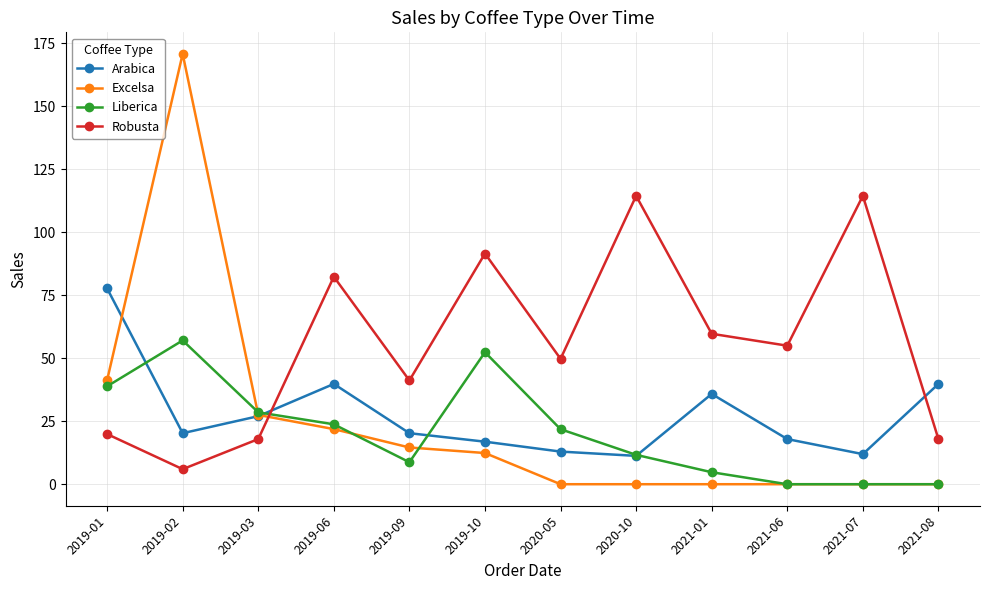

After their last crossing, which series has the higher values: Robusta or Arabica?

Arabica